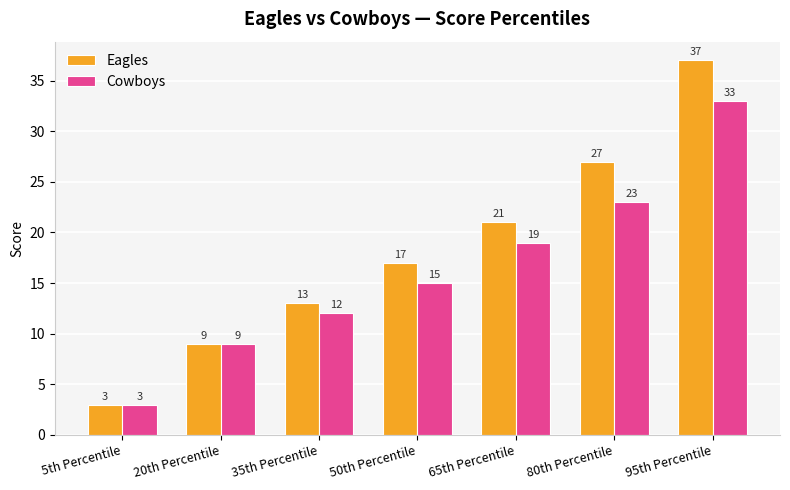

Which series has the largest range (max minus min)?

Eagles